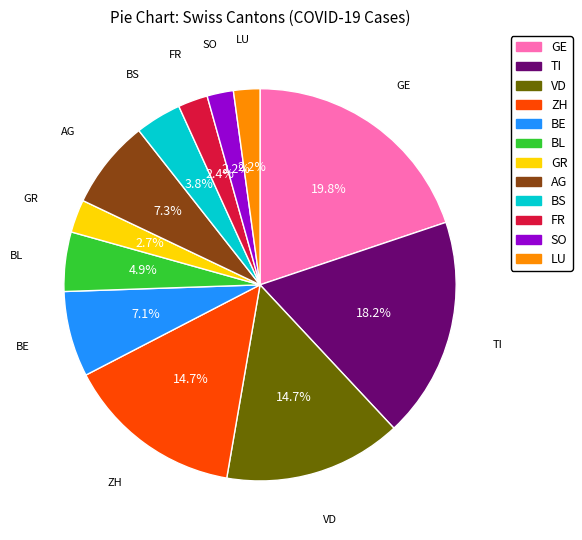

What portion of the pie excludes ZH?

85.3%